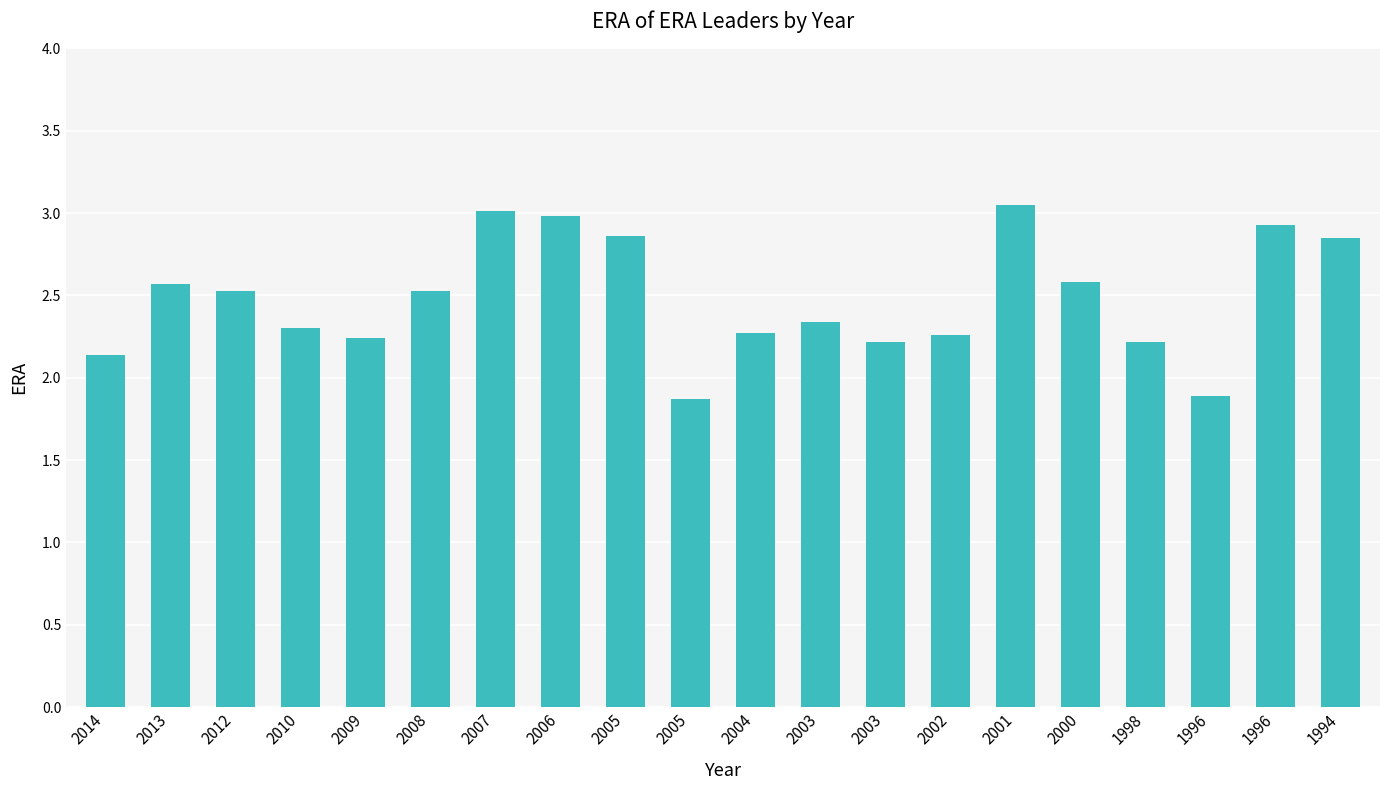

Reading right to left, extract all data points from this chart.

1994=2.9	1996=2.9	1996=1.9	1998=2.2	2000=2.6	2001=3.0	2002=2.3	2003=2.2	2003=2.3	2004=2.3	2005=1.9	2005=2.9	2006=3.0	2007=3.0	2008=2.5	2009=2.2	2010=2.3	2012=2.5	2013=2.6	2014=2.1